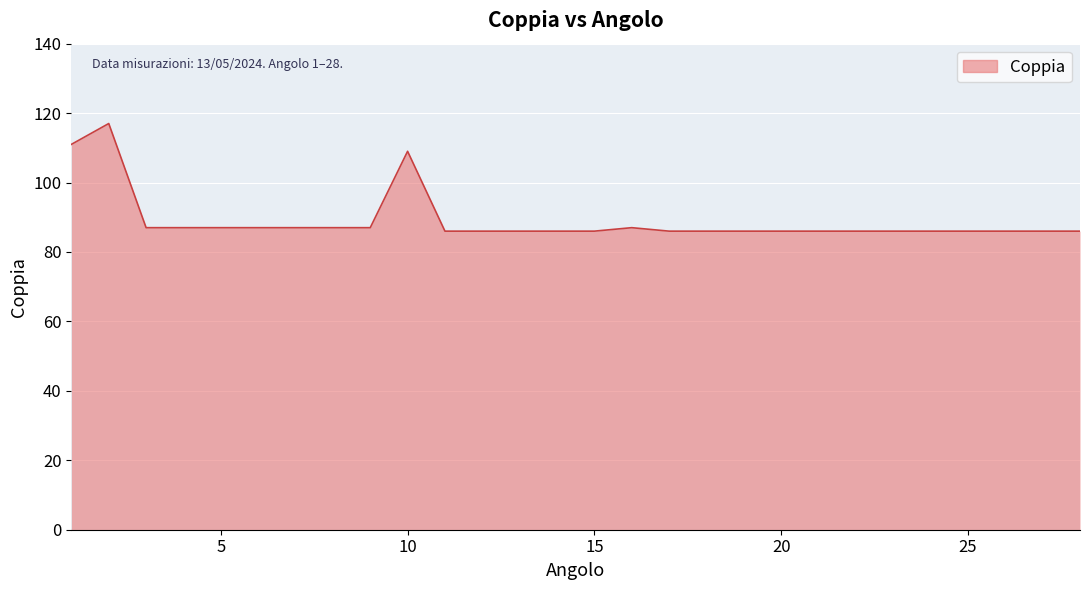

What is the smallest value displayed?

86